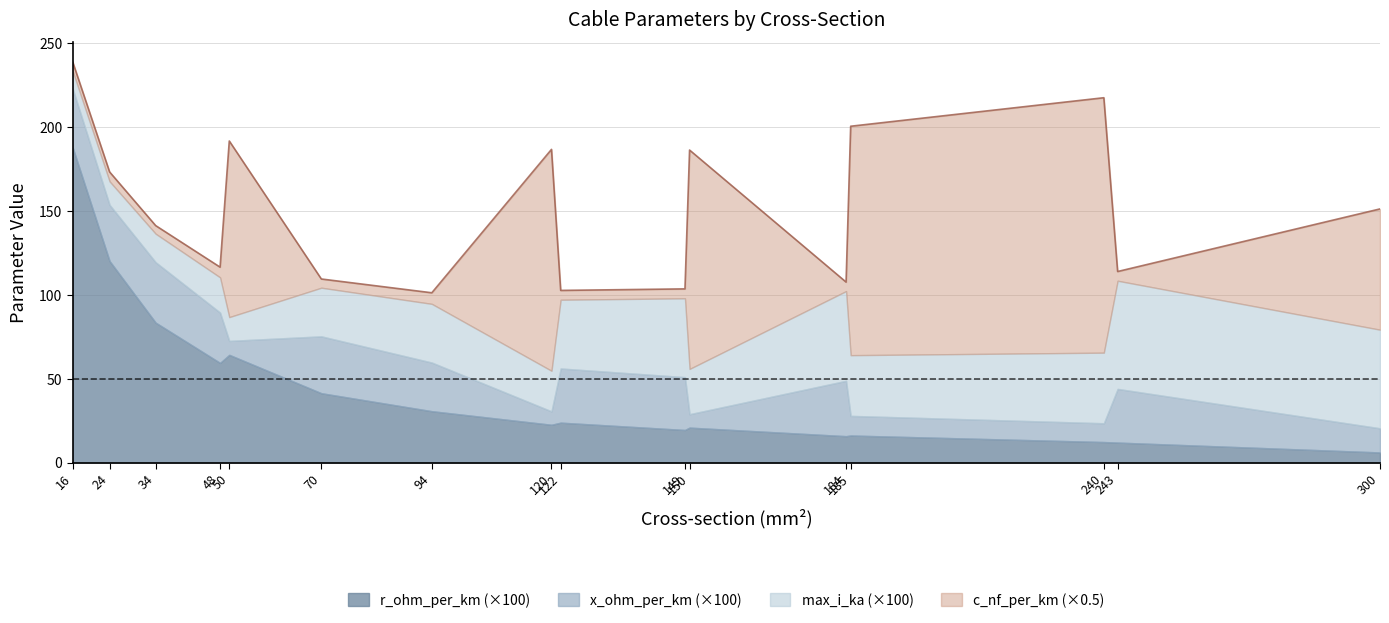

At which label is r_ohm_per_km closest to 0?

300